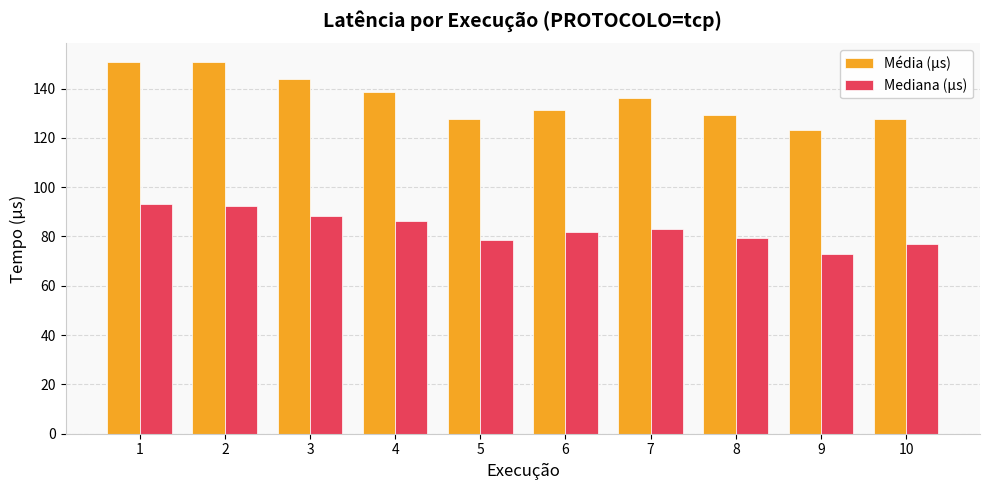

What is the total value across all series at 5?

206.0